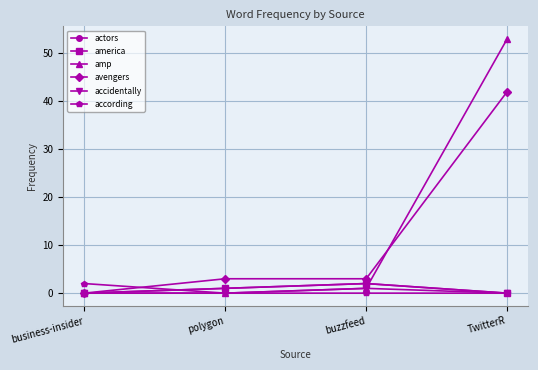

Reading left to right, transcribe all the data shown in this chart.

actors: business-insider=0	polygon=1	buzzfeed=2	TwitterR=0
america: business-insider=0	polygon=1	buzzfeed=2	TwitterR=0
amp: business-insider=0	polygon=0	buzzfeed=1	TwitterR=53
avengers: business-insider=0	polygon=3	buzzfeed=3	TwitterR=42
accidentally: business-insider=0	polygon=0	buzzfeed=1	TwitterR=0
according: business-insider=2	polygon=0	buzzfeed=0	TwitterR=0